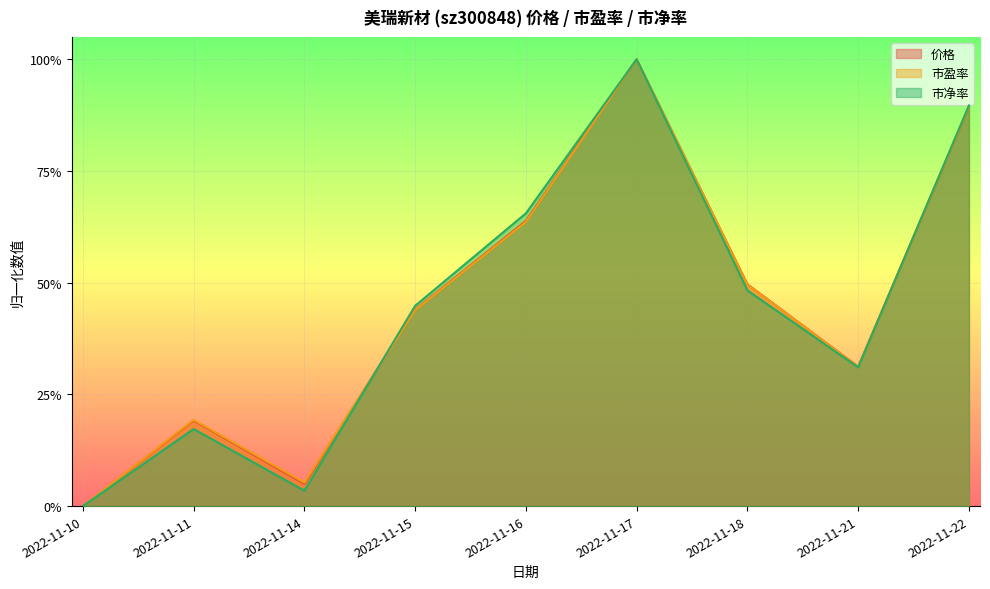

List the series in order of their peak value, lowest first.

市净率, 价格, 市盈率